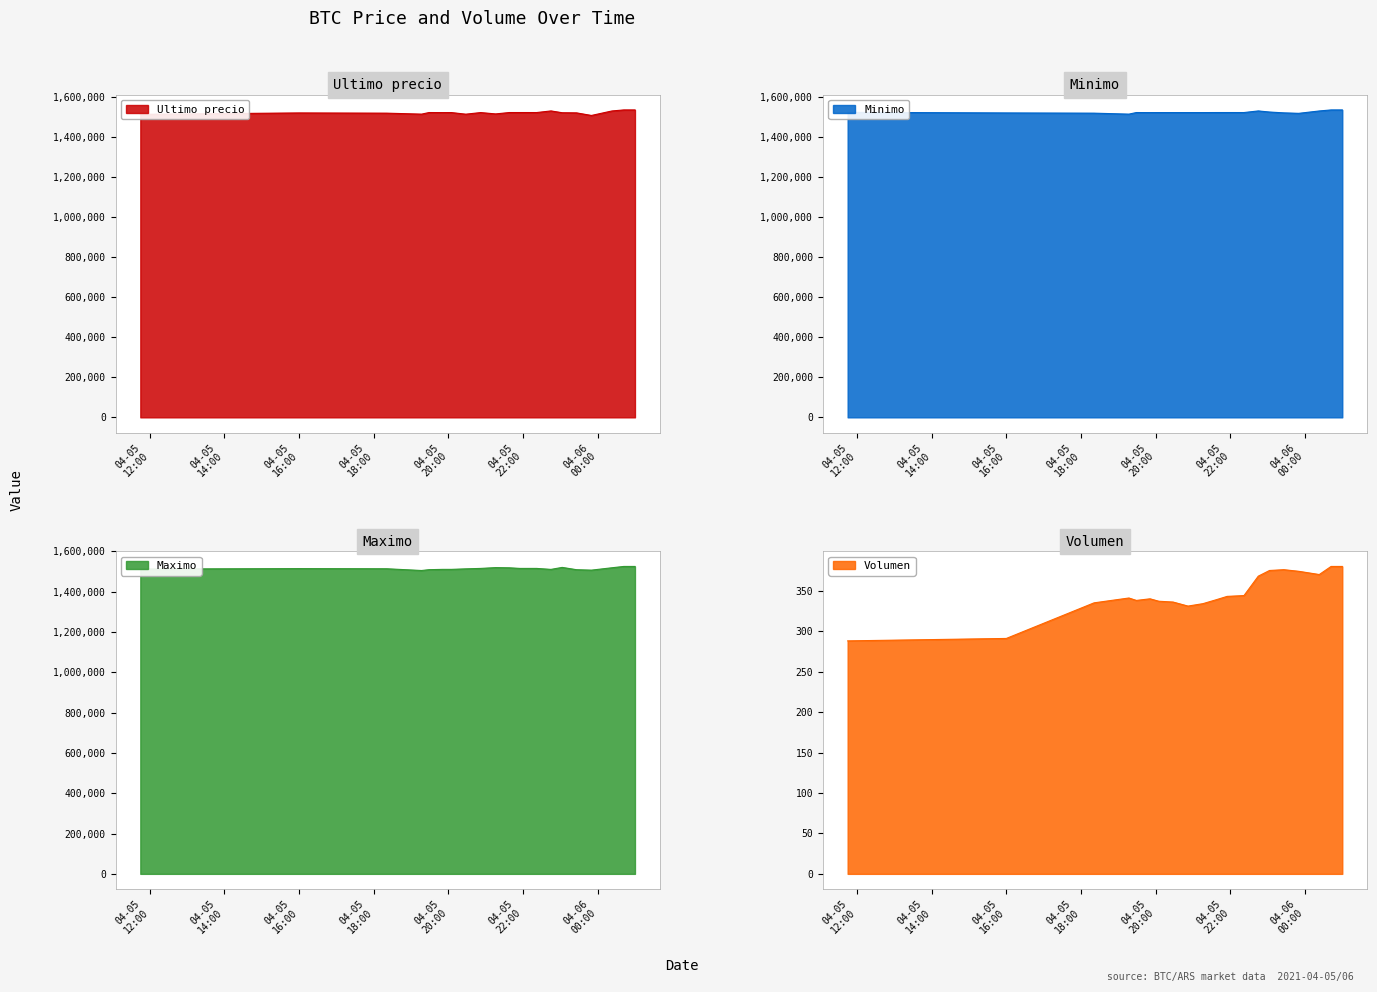

What is the sum of all Ultimo precio values?

30426469.5